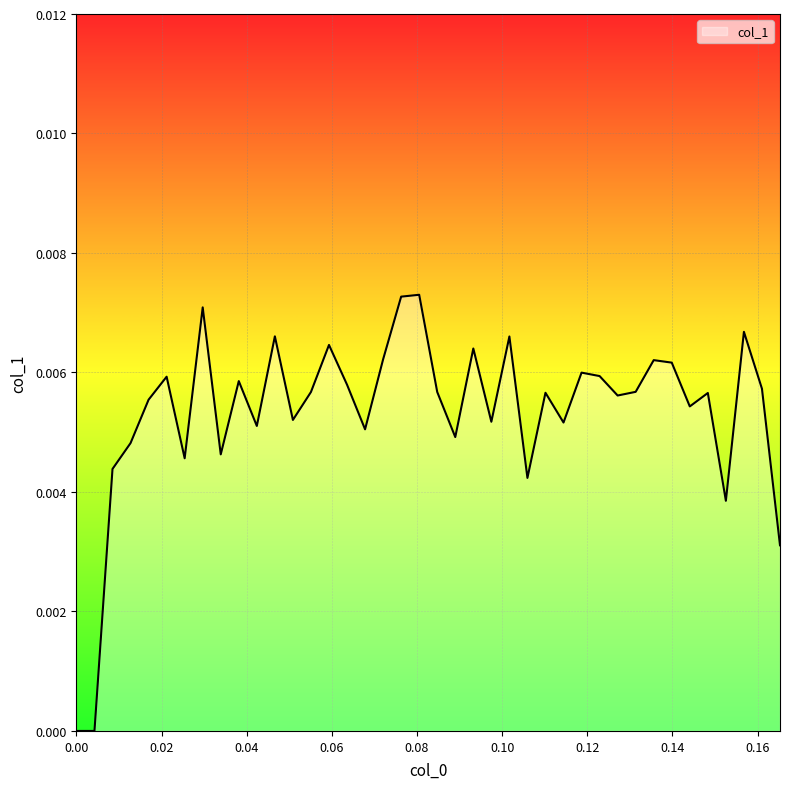

How many interior local valleys (lower than both neighbors) does the data have?

12